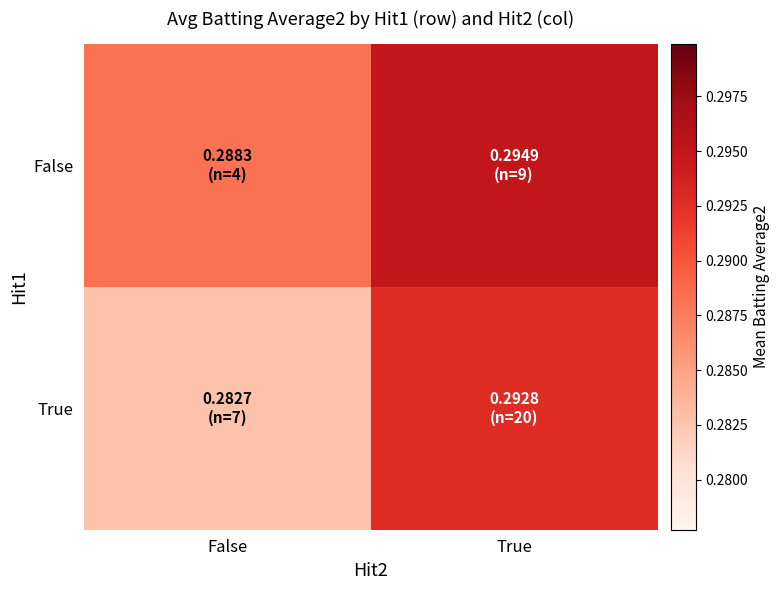

List the series in order of their overall mean, highest first.

False, True